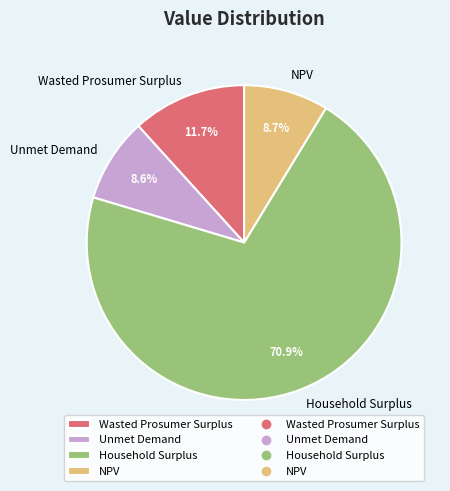

Is it true that NPV is 9% of the pie?

True